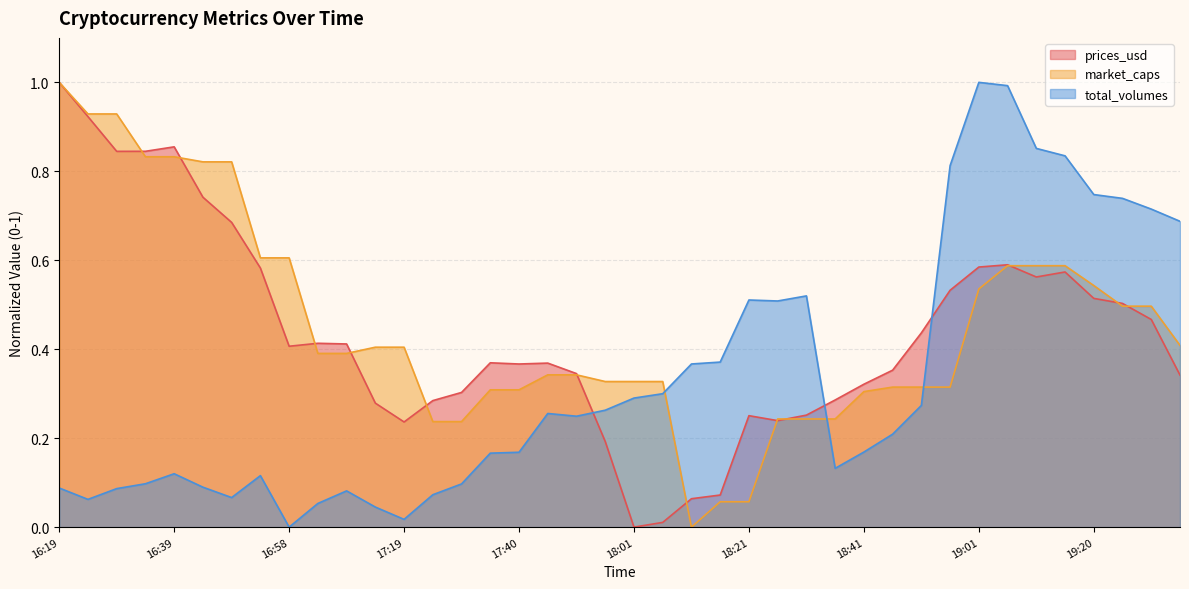

What position from the right is 19:04?

7